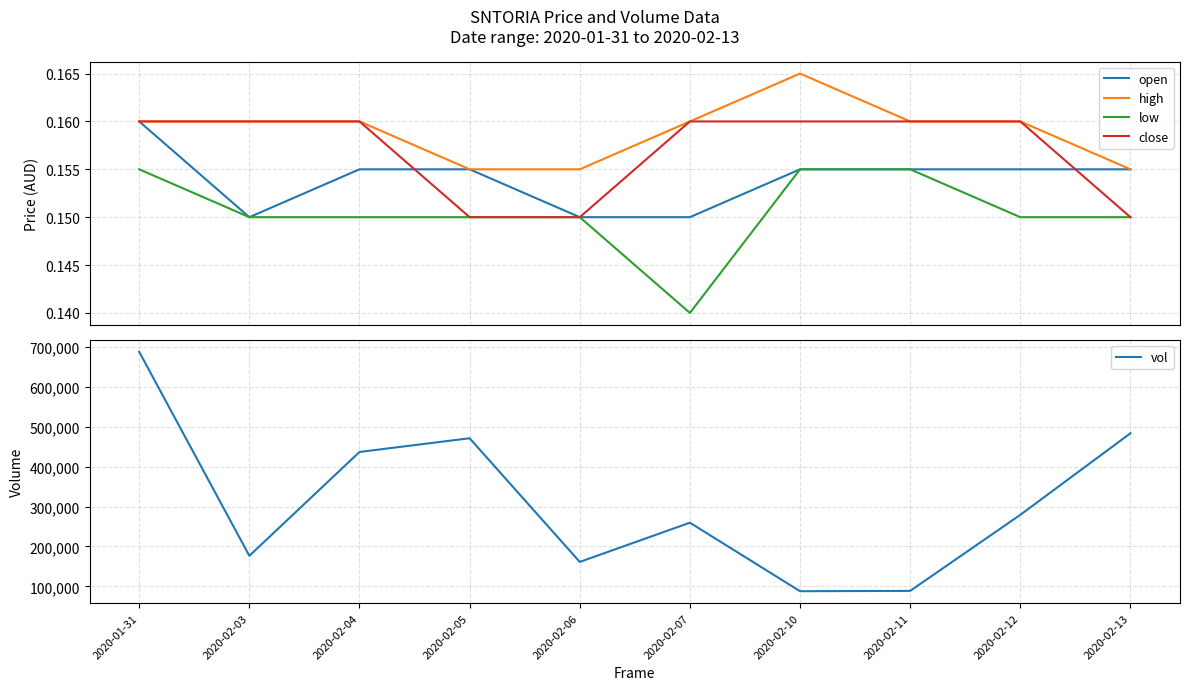

What are all the series names shown in the legend?

open, high, low, close, vol